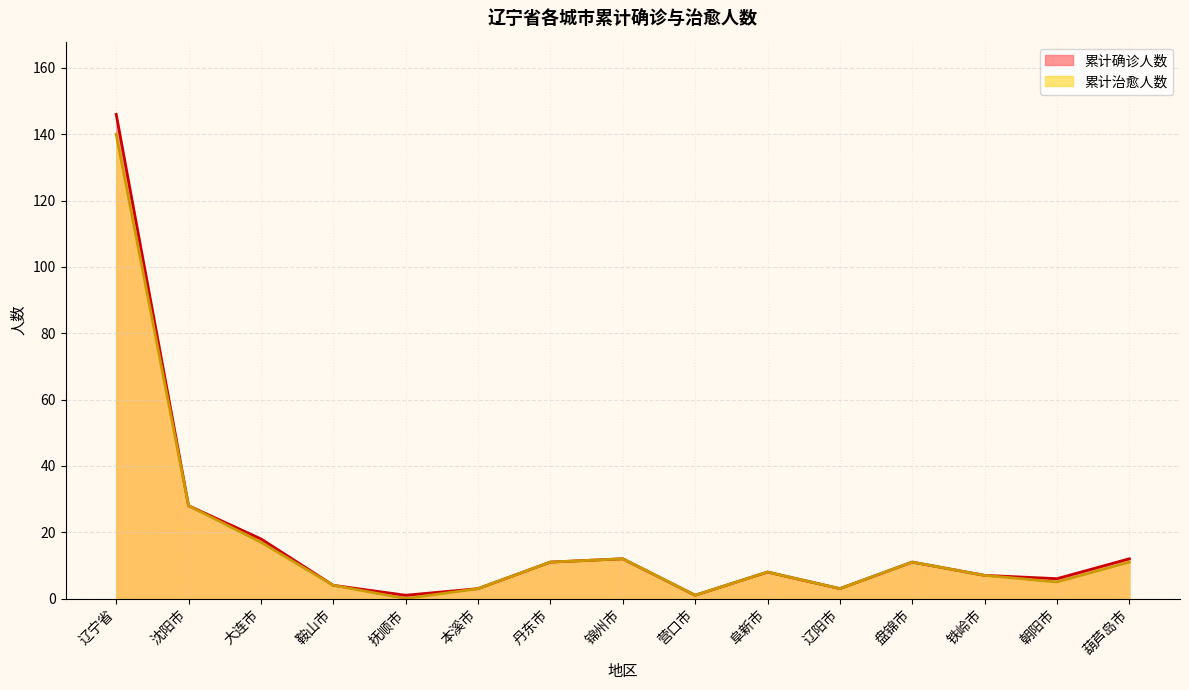

Which series has the largest range (max minus min)?

累计确诊人数